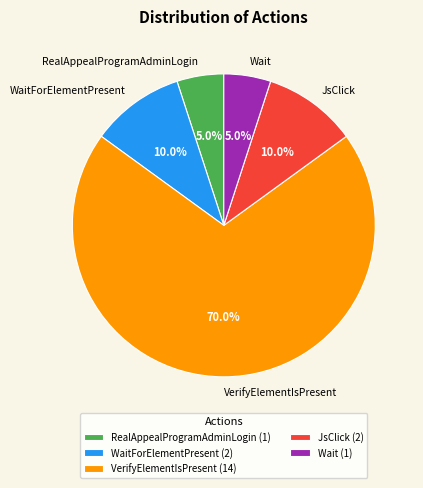

Which slice represents more than half of the pie?

VerifyElementIsPresent